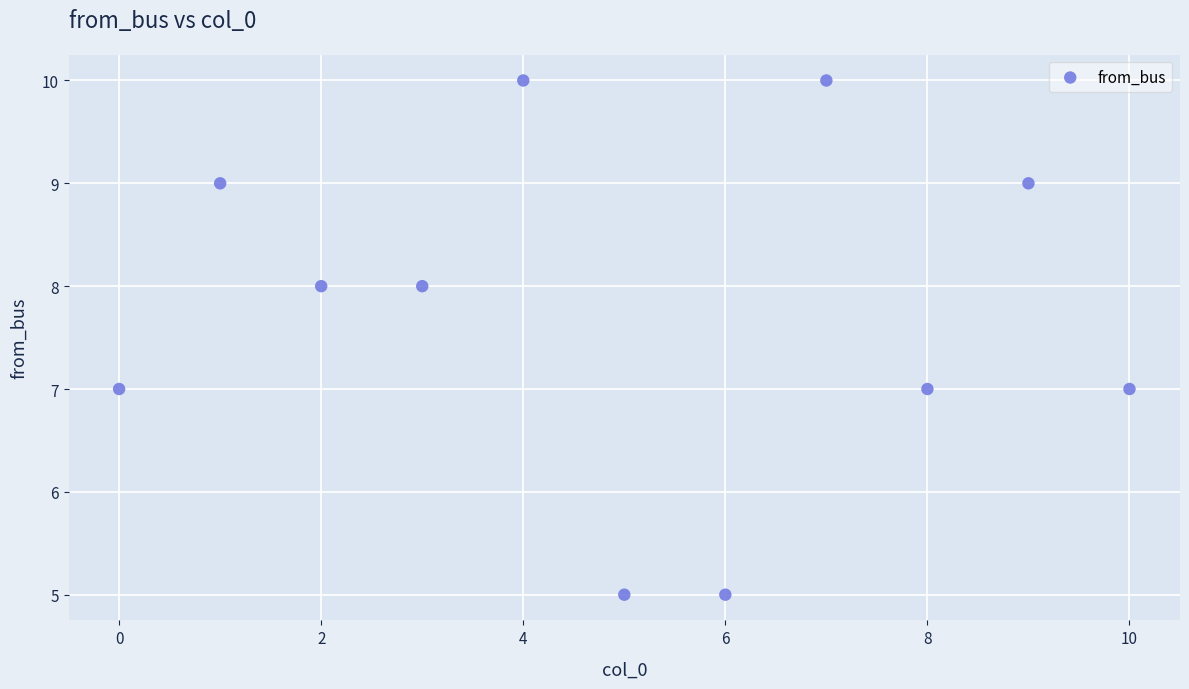

What is the range of Y values (max minus min)?

5